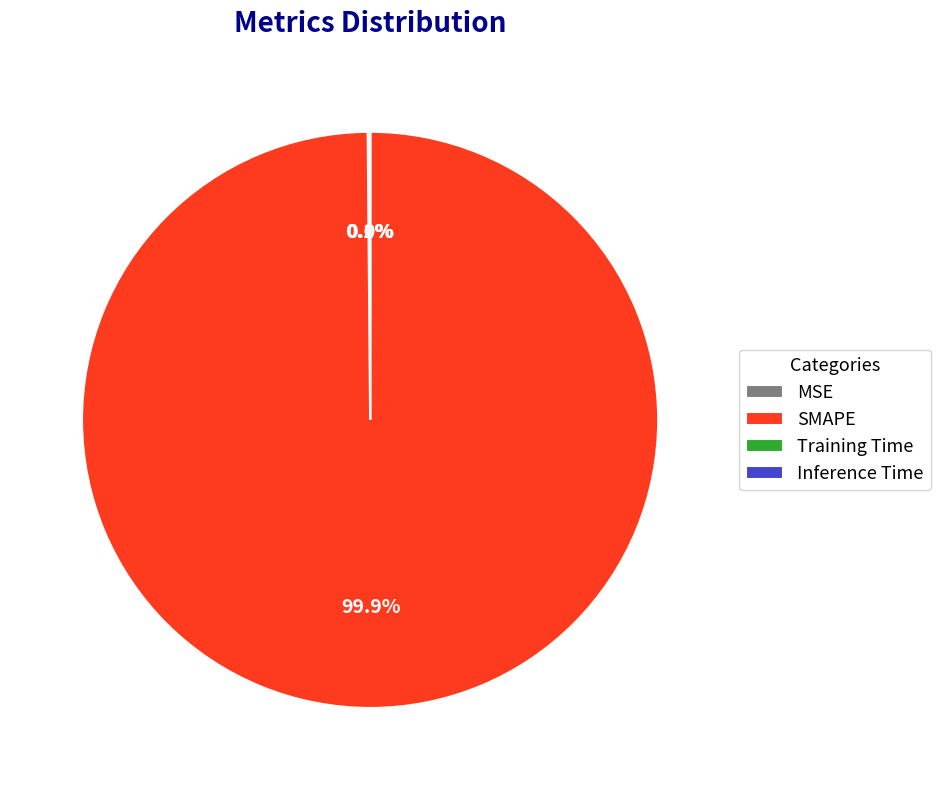

Which category accounts for the majority?

SMAPE